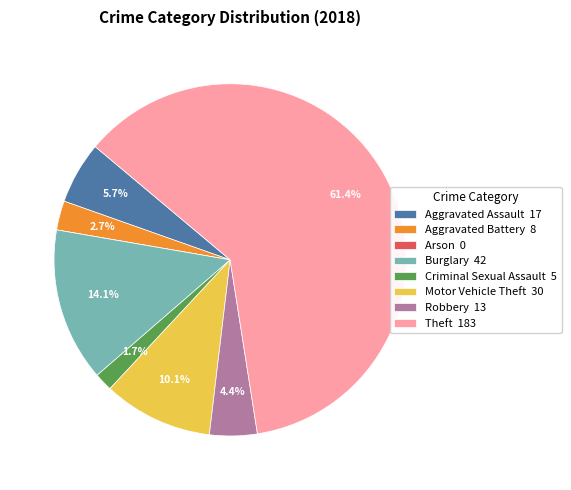

To the nearest percent, what is the average slice percentage?

12%